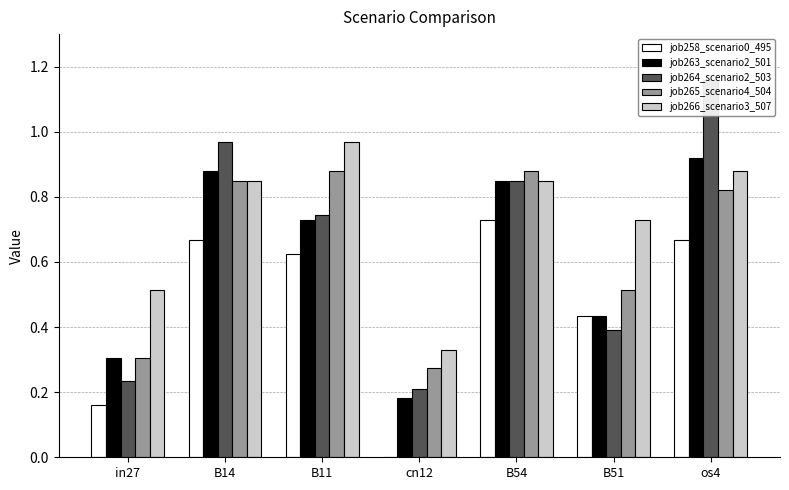

Is the value of job265_scenario4_504 at in27 greater than the value of job266_scenario3_507 at B54?

No